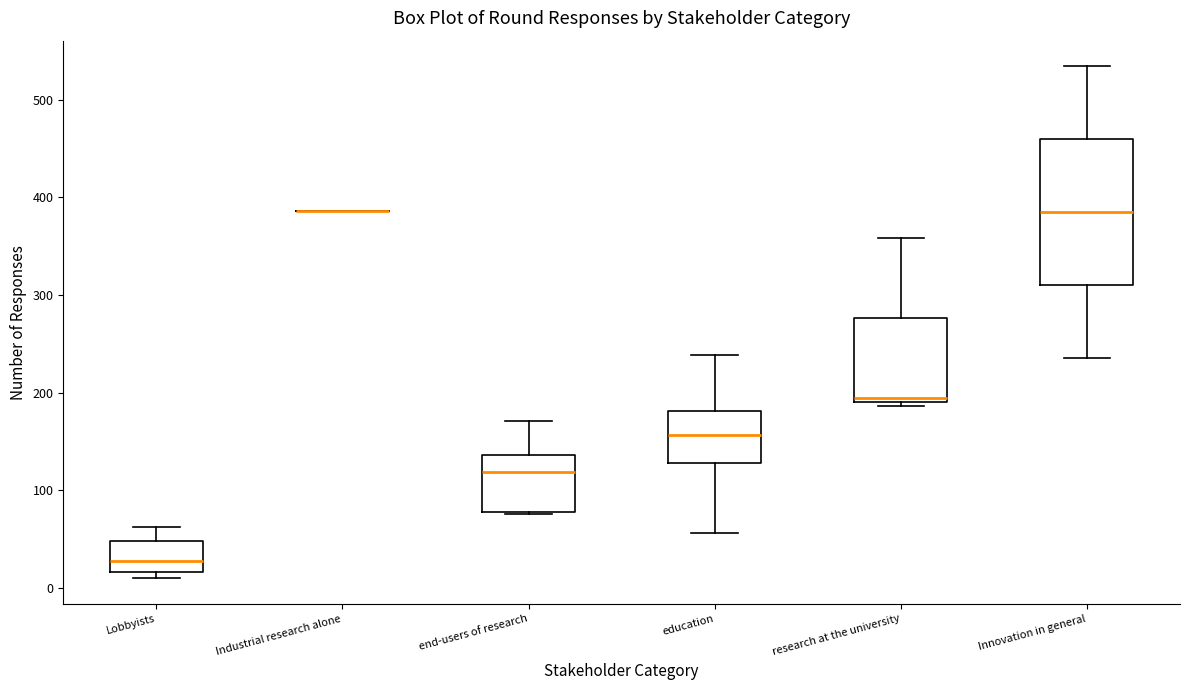

Which box is the tallest, from its lower edge to its upper edge?

Innovation in general